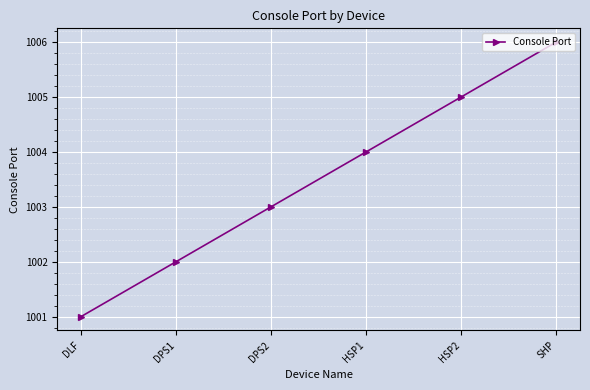

Is this an area chart (filled region under the line)?

No